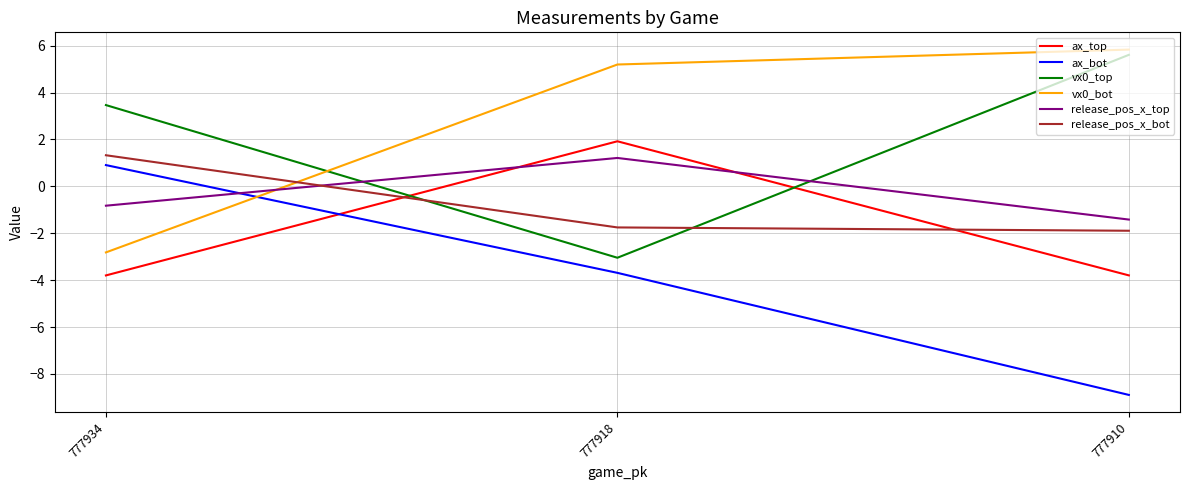

What is the highest value of the release_pos_x_top series?

1.2